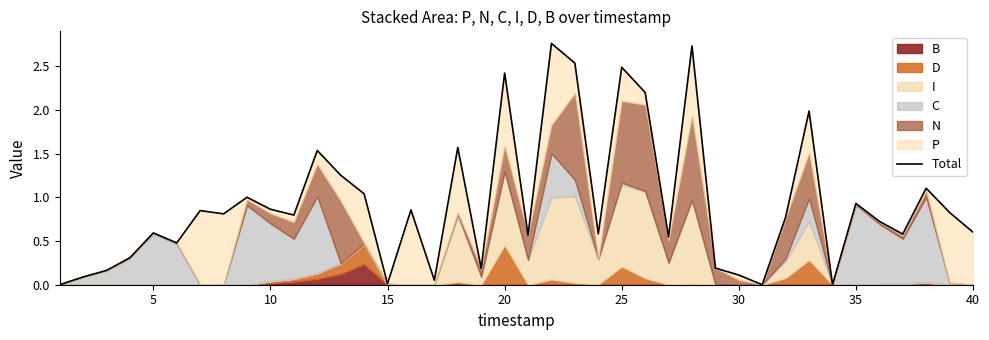

Reading left to right, list all the values displayed in this chart.

0.0	0.1	0.2	0.3	0.6	0.5	0.8	0.8	1.0	0.9	0.8	1.5	1.3	1.0	0.0	0.9	0.1	1.6	0.2	2.4	0.6	2.8	2.5	0.6	2.5	2.2	0.5	2.7	0.2	0.1	0.0	0.8	2.0	0.0	0.9	0.7	0.6	1.1	0.8	0.6